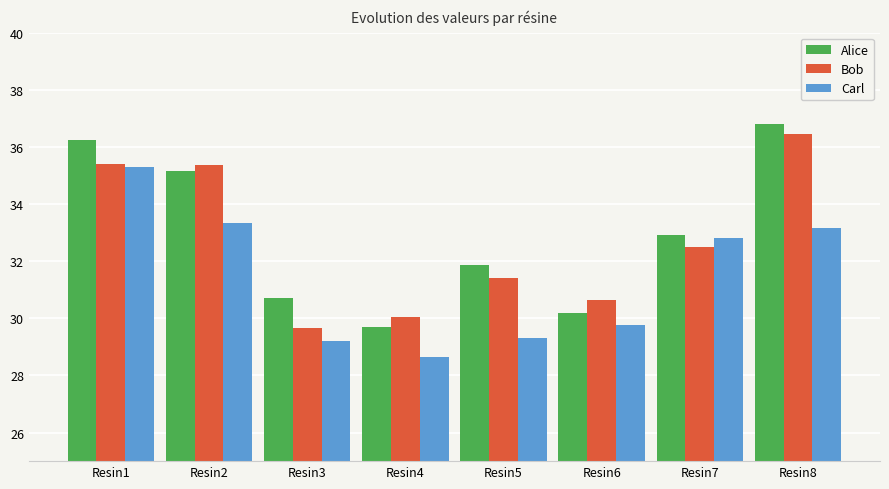

What is the spread (max minus min) of values at Resin6?

0.9